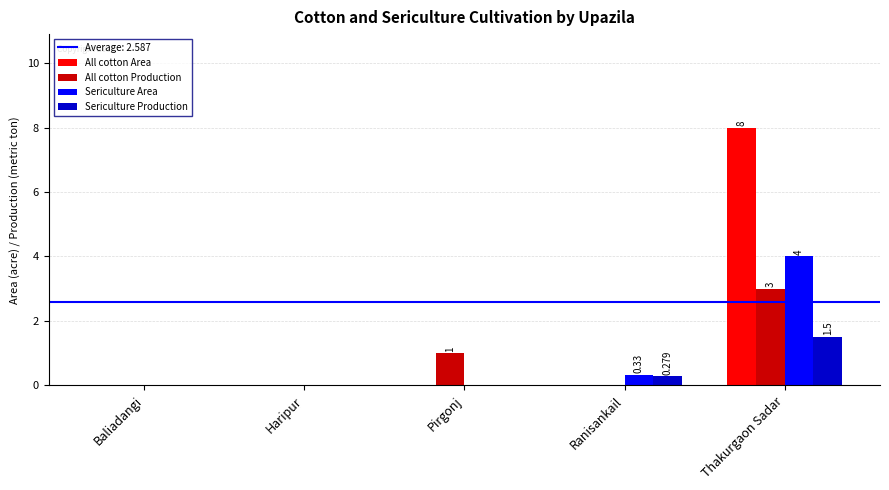

What is the highest value of the Sericulture Area series?

4.0